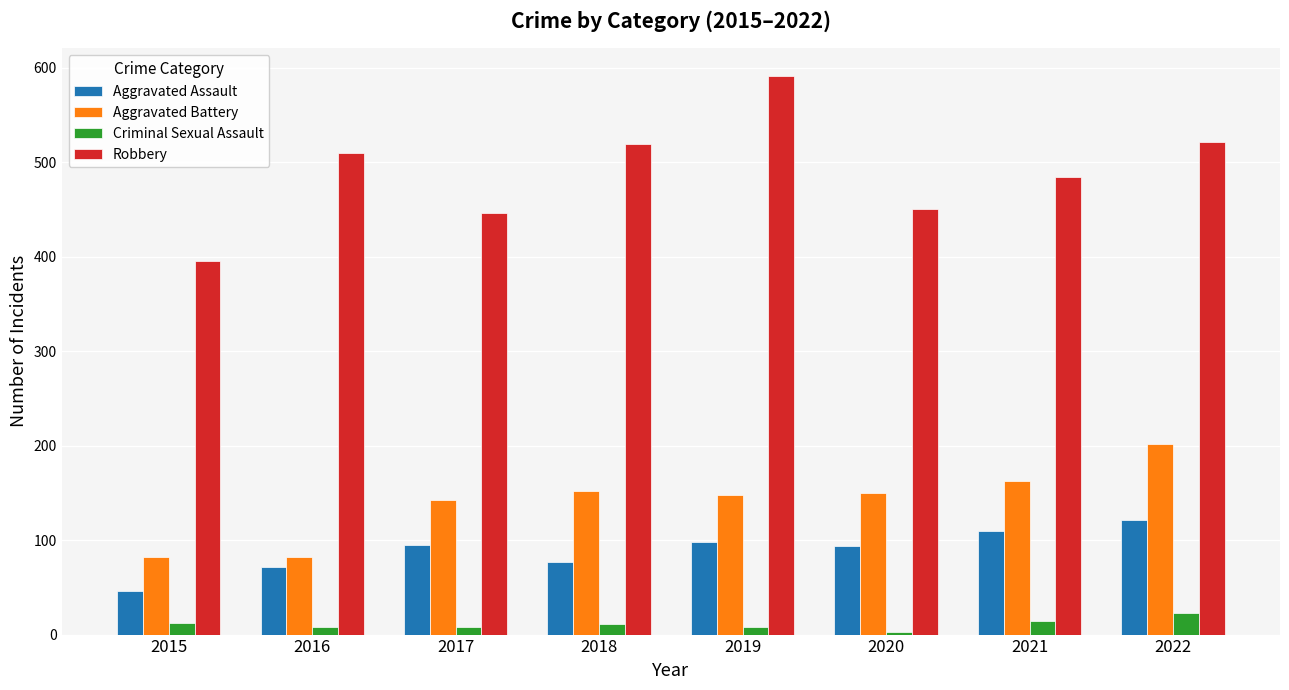

True or false: Criminal Sexual Assault has a value of 12 at 2015.

True